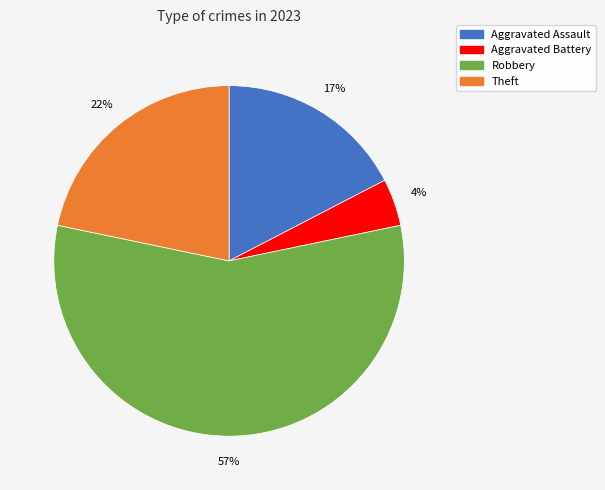

To the nearest percent, what portion does Robbery represent?

57%